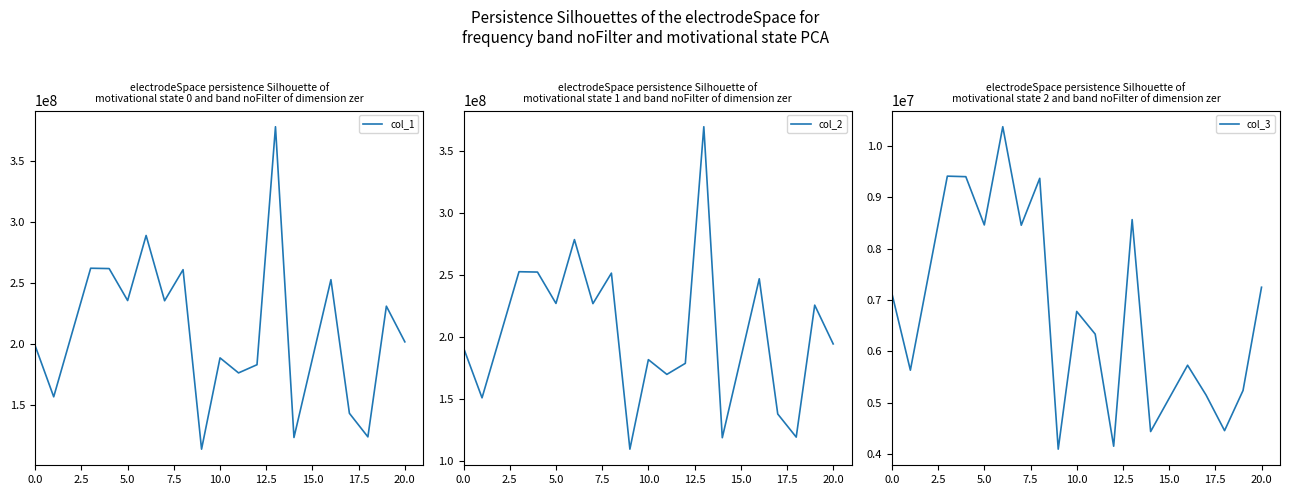

What is the highest value of the col_1 series?

378209890.8